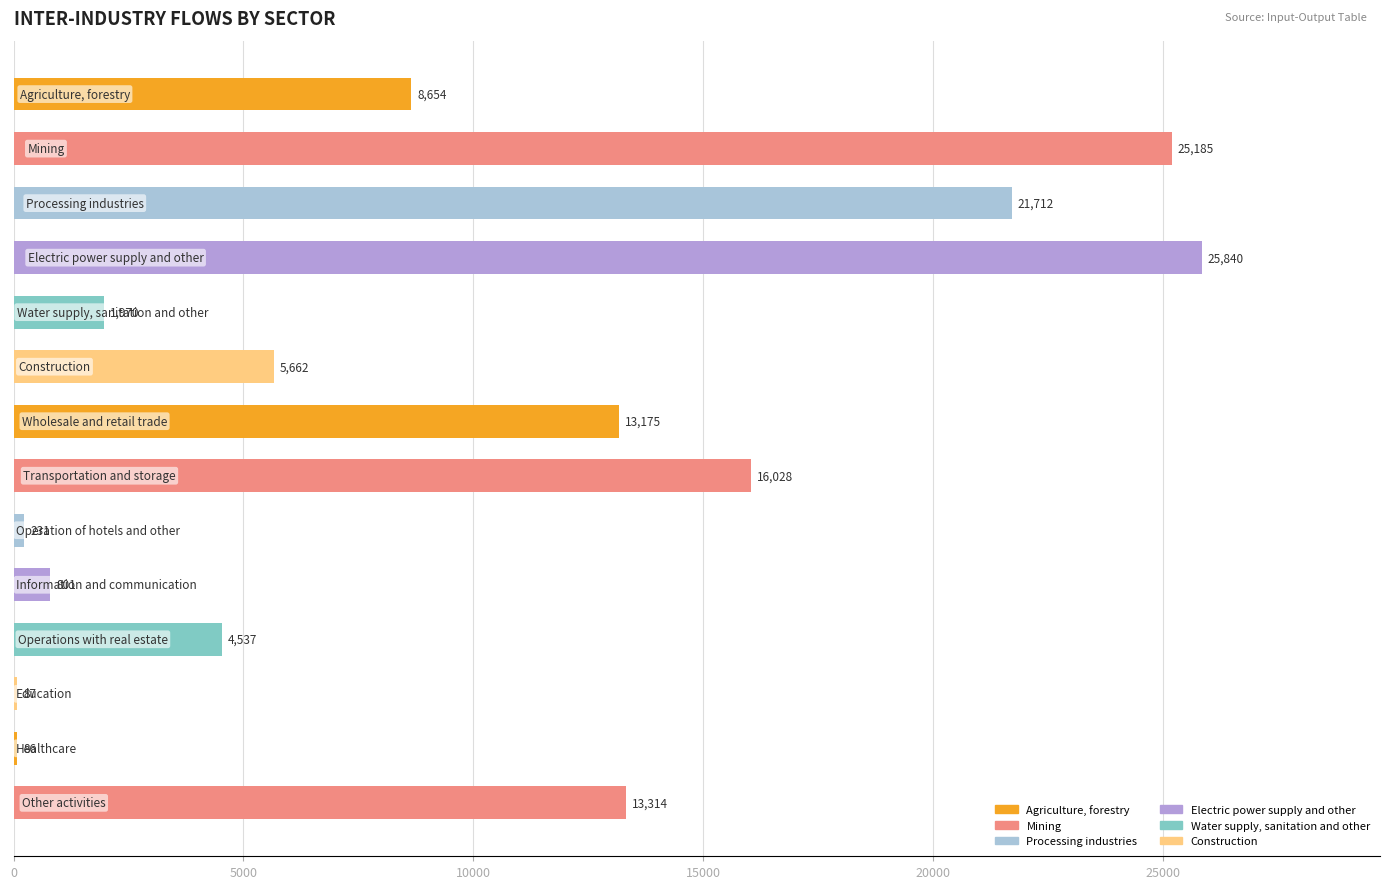

What is the greatest value displayed?

25840.2